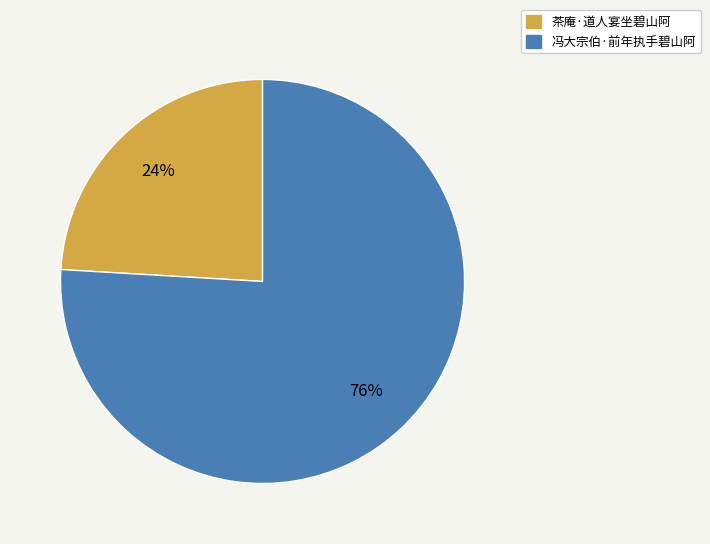

What is the largest slice in the pie chart?

冯大宗伯·前年执手碧山阿